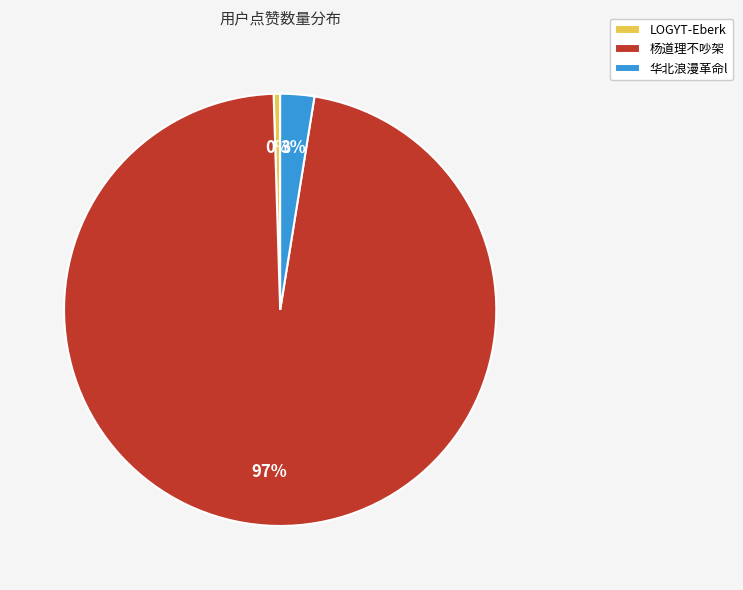

How many slices are in this pie chart?

3